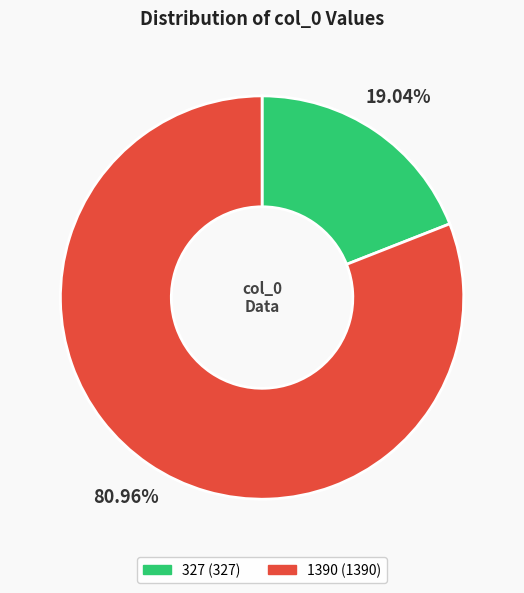

Which category accounts for the majority?

1390